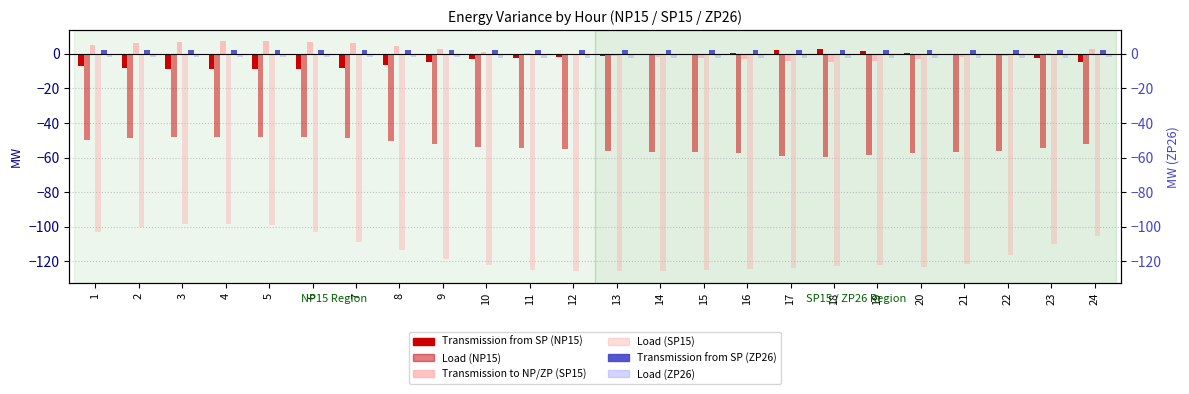

List the series in order of their peak value, highest first.

Transmission to NP/ZP (SP15), Transmission from SP (NP15), Transmission from SP (ZP26), Load (ZP26), Load (NP15), Load (SP15)